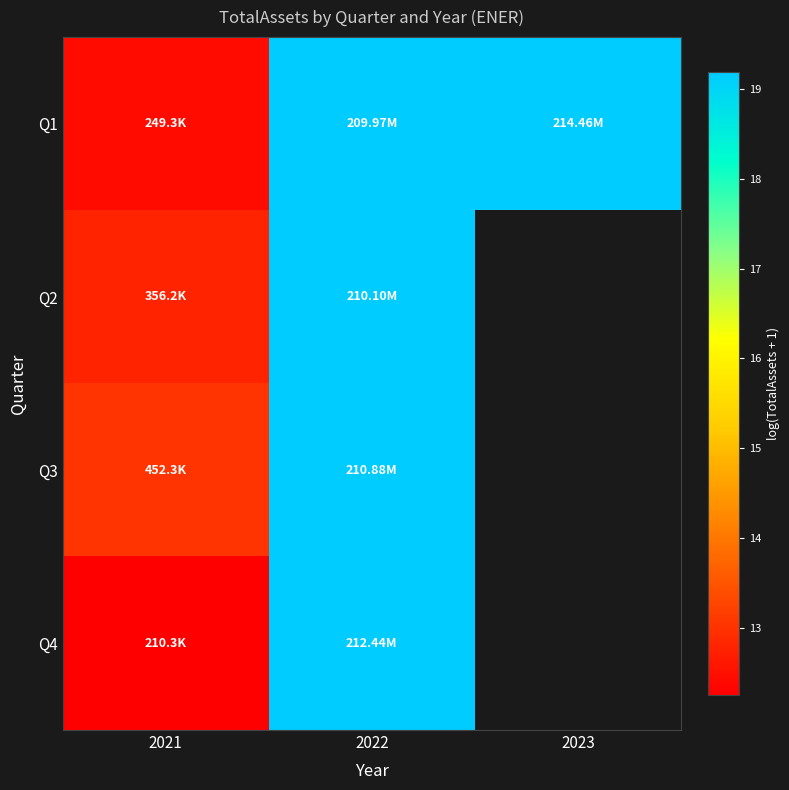

How many categories are shown in the chart?

3